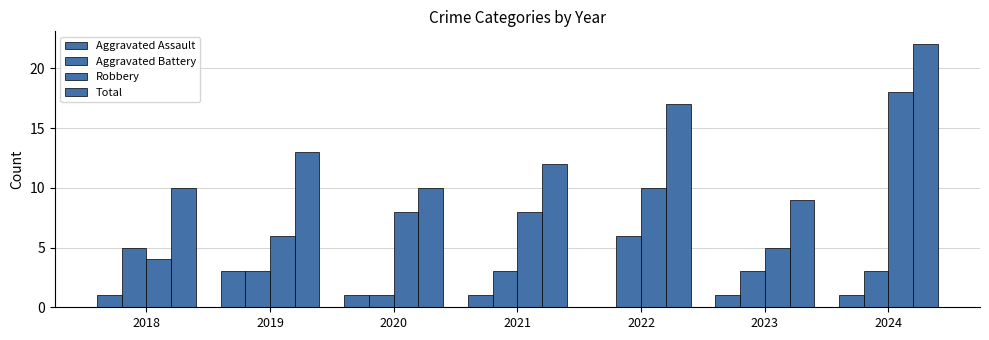

How many groups of bars are there?

7